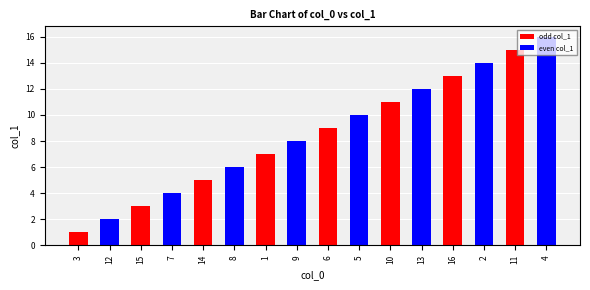

Reading left to right, extract all data points from this chart.

3=1	12=2	15=3	7=4	14=5	8=6	1=7	9=8	6=9	5=10	10=11	13=12	16=13	2=14	11=15	4=16